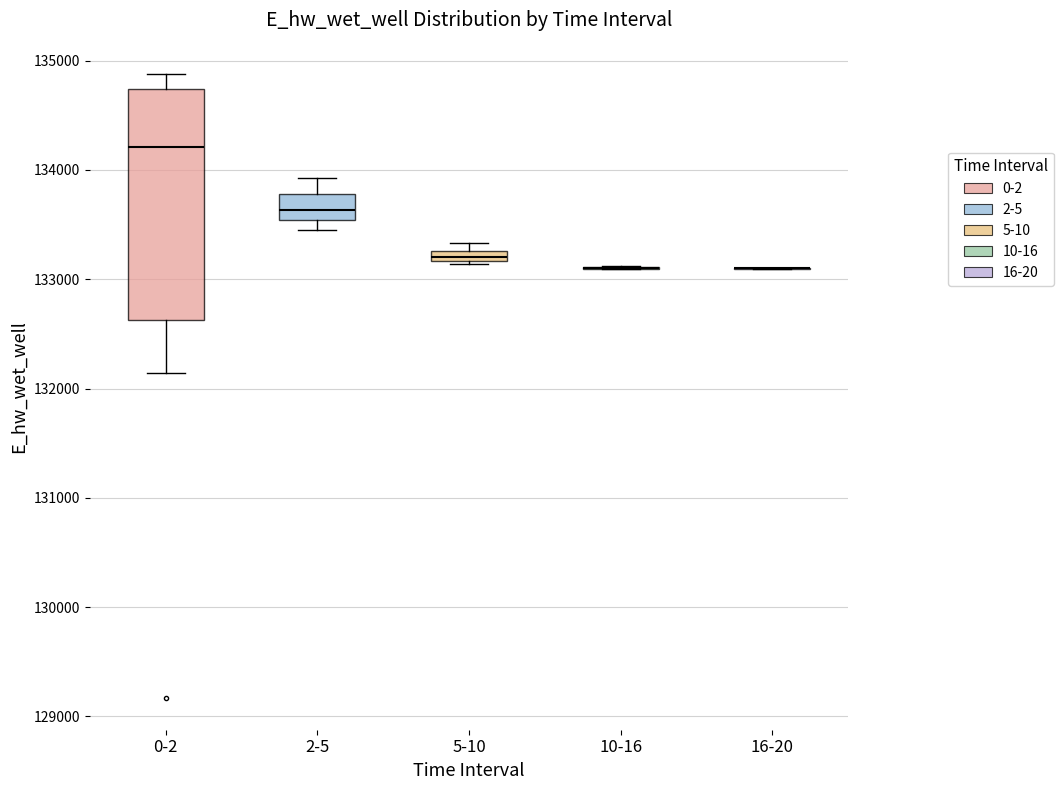

Which box is the tallest, from its lower edge to its upper edge?

0-2